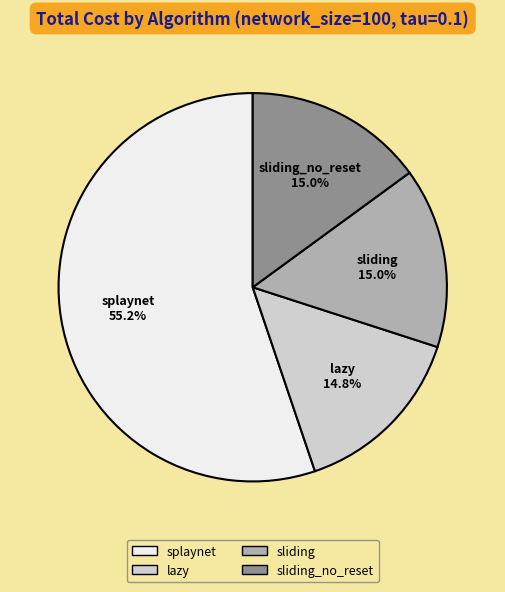

Which category has the biggest portion of the pie?

splaynet